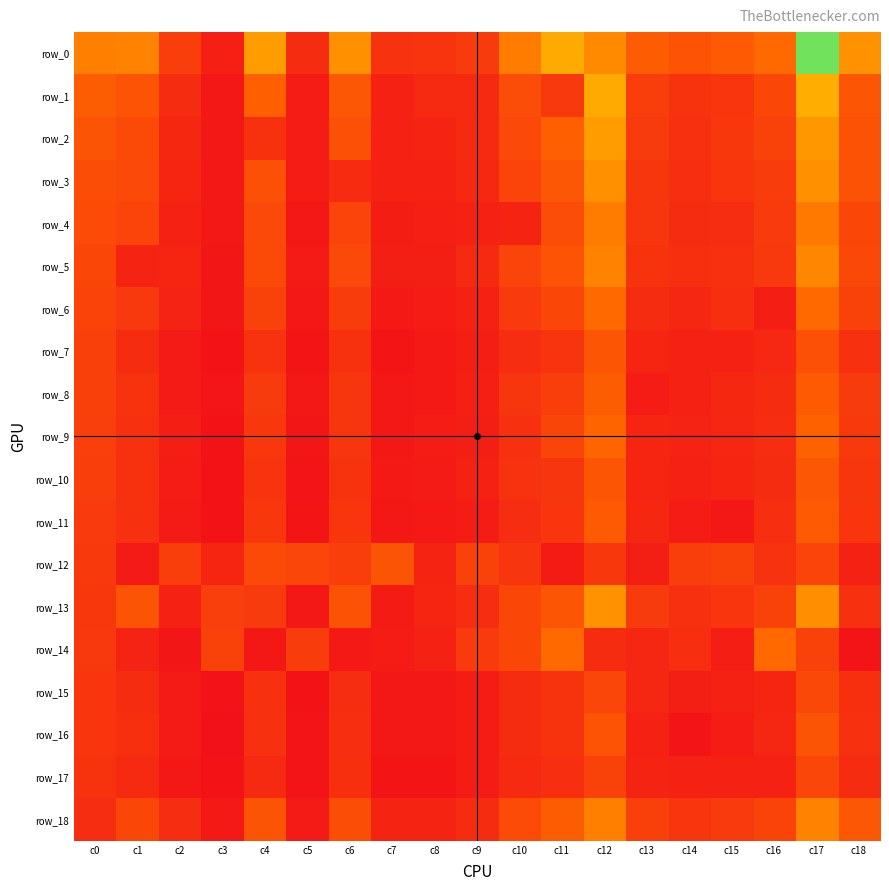

Rank the series at c0 from lowest to highest value.

row_18, row_17, row_16, row_15, row_14, row_13, row_12, row_11, row_10, row_9, row_8, row_7, row_6, row_5, row_4, row_3, row_2, row_1, row_0